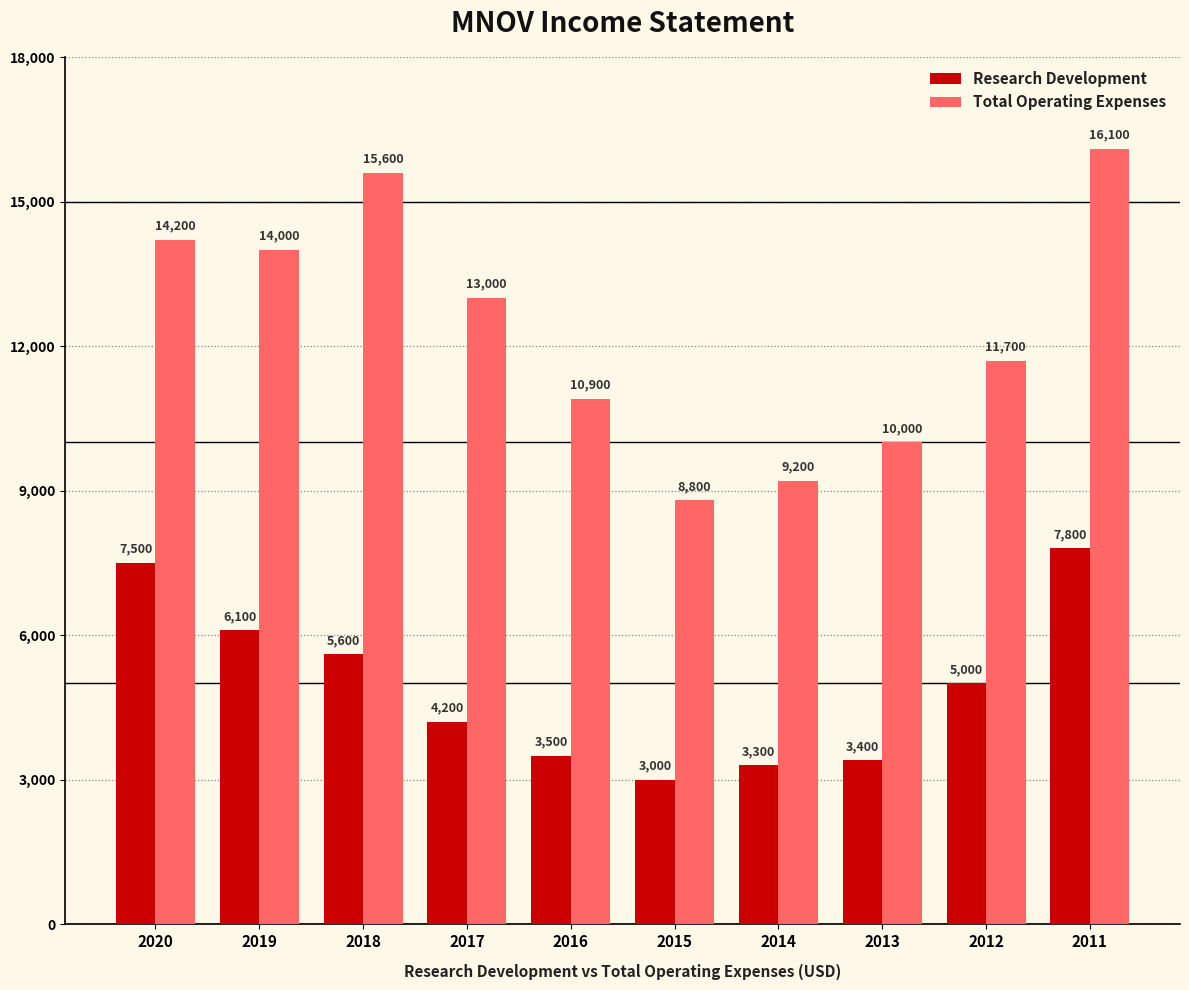

What are all the series names shown in the legend?

Research Development, Total Operating Expenses